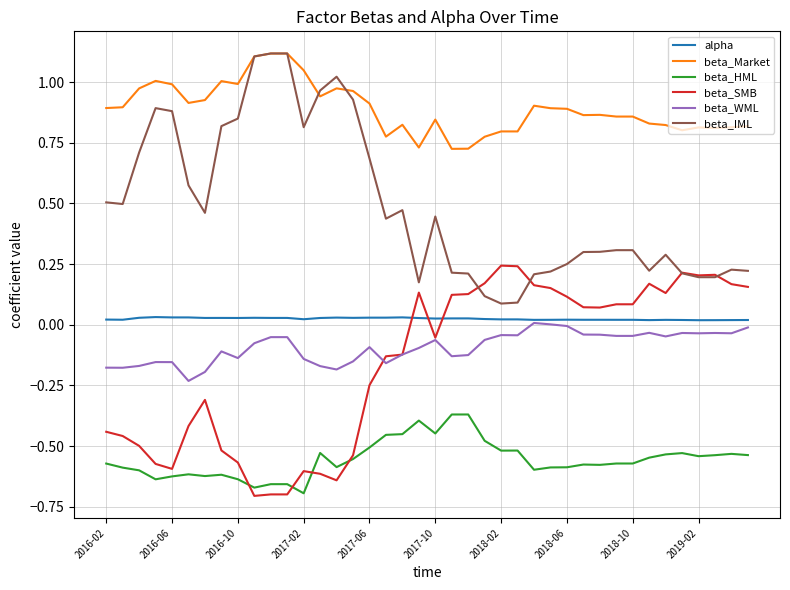

True or false: beta_IML and beta_HML cross at least once.

False